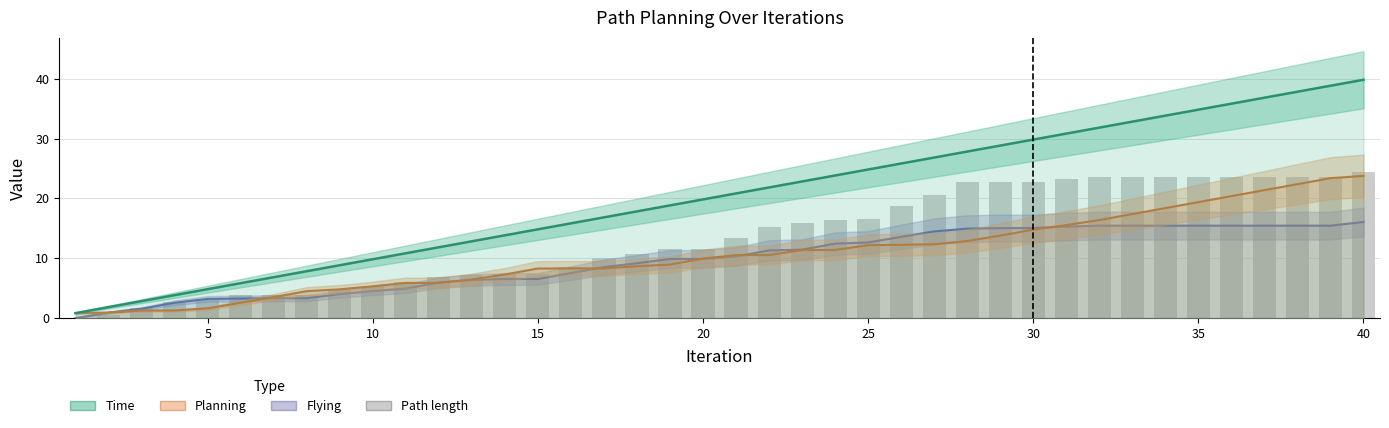

At which label is Flying closest to 8?

15